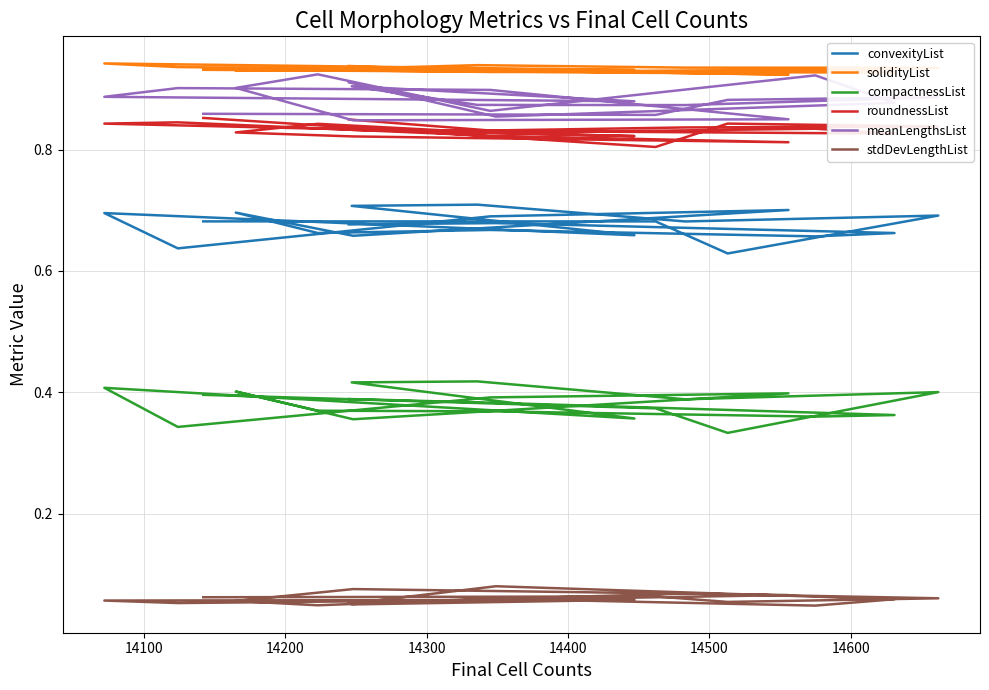

True or false: convexityList and solidityList intersect in this chart.

False